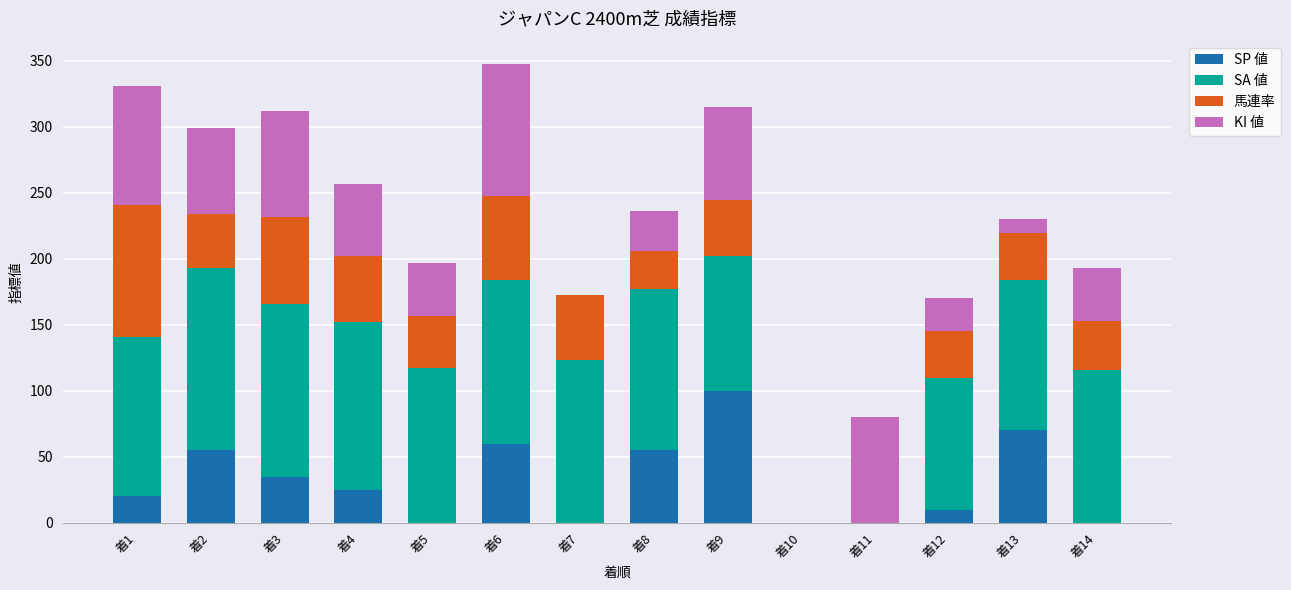

What is the sum of all SP 値 values?

430